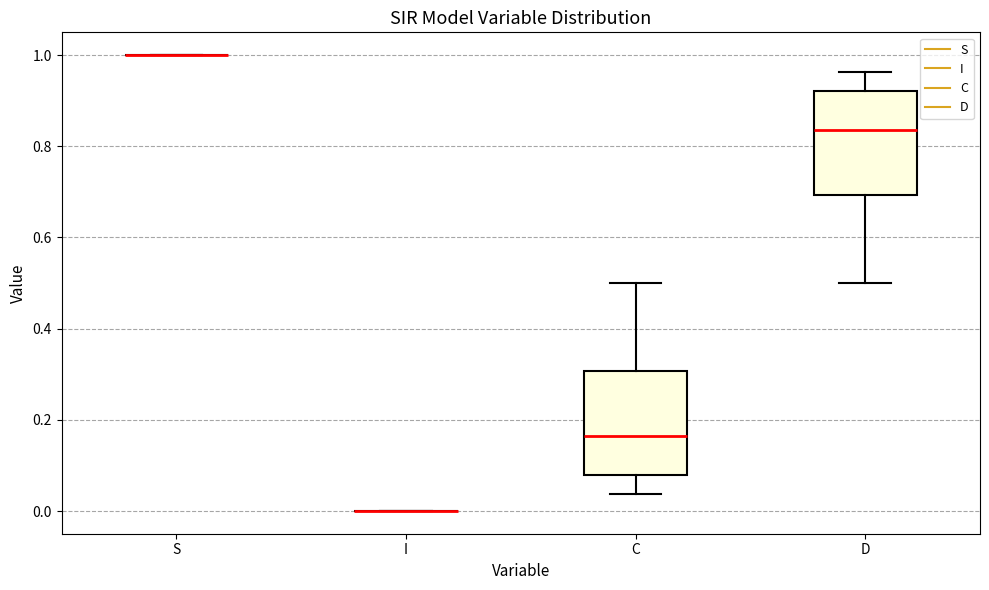

Reading left to right, read every box against the y-axis: the position of its median line, the range the box covers, and the ends of its whiskers. The values are not printed on the chart, so give them approximately, as read against the axis.

S: box collapsed to a line at 1.00, whiskers 1.00 to 1.00
I: box collapsed to a line at 0.00, whiskers 0.00 to 0.00
C: median 0.16, box 0.08 to 0.30, whiskers 0.04 to 0.50
D: median 0.84, box 0.70 to 0.92, whiskers 0.50 to 0.96